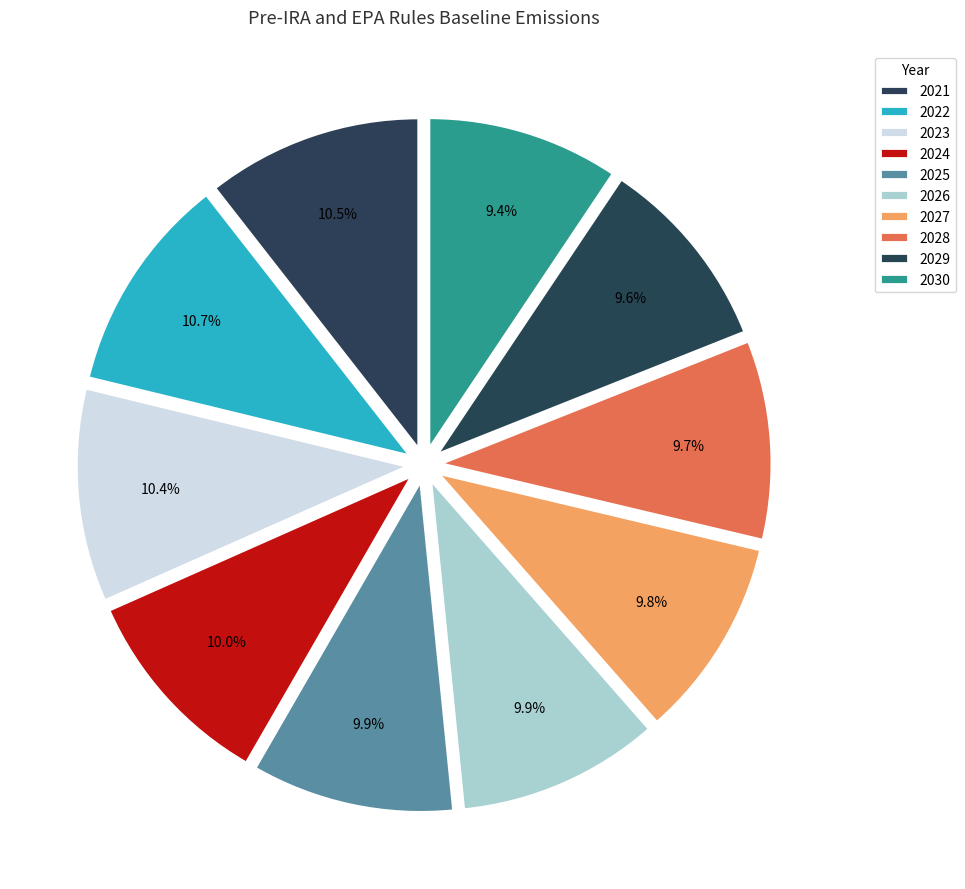

What is the largest slice in the pie chart?

2022